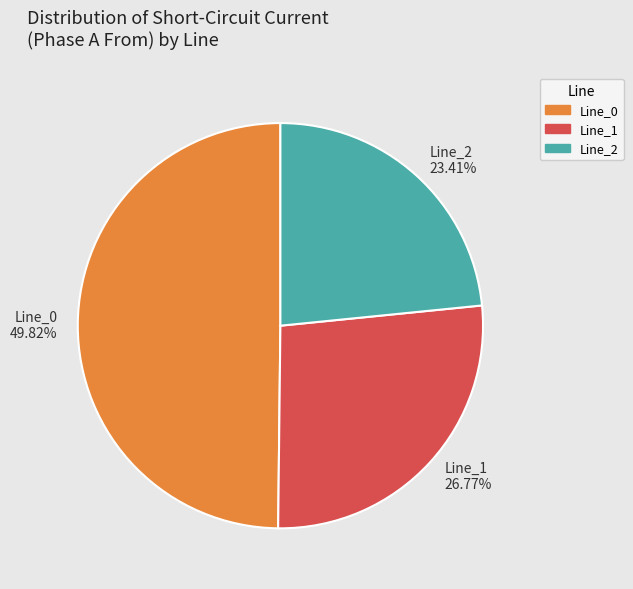

What is the total percentage of Line_0 and Line_1?

76.6%